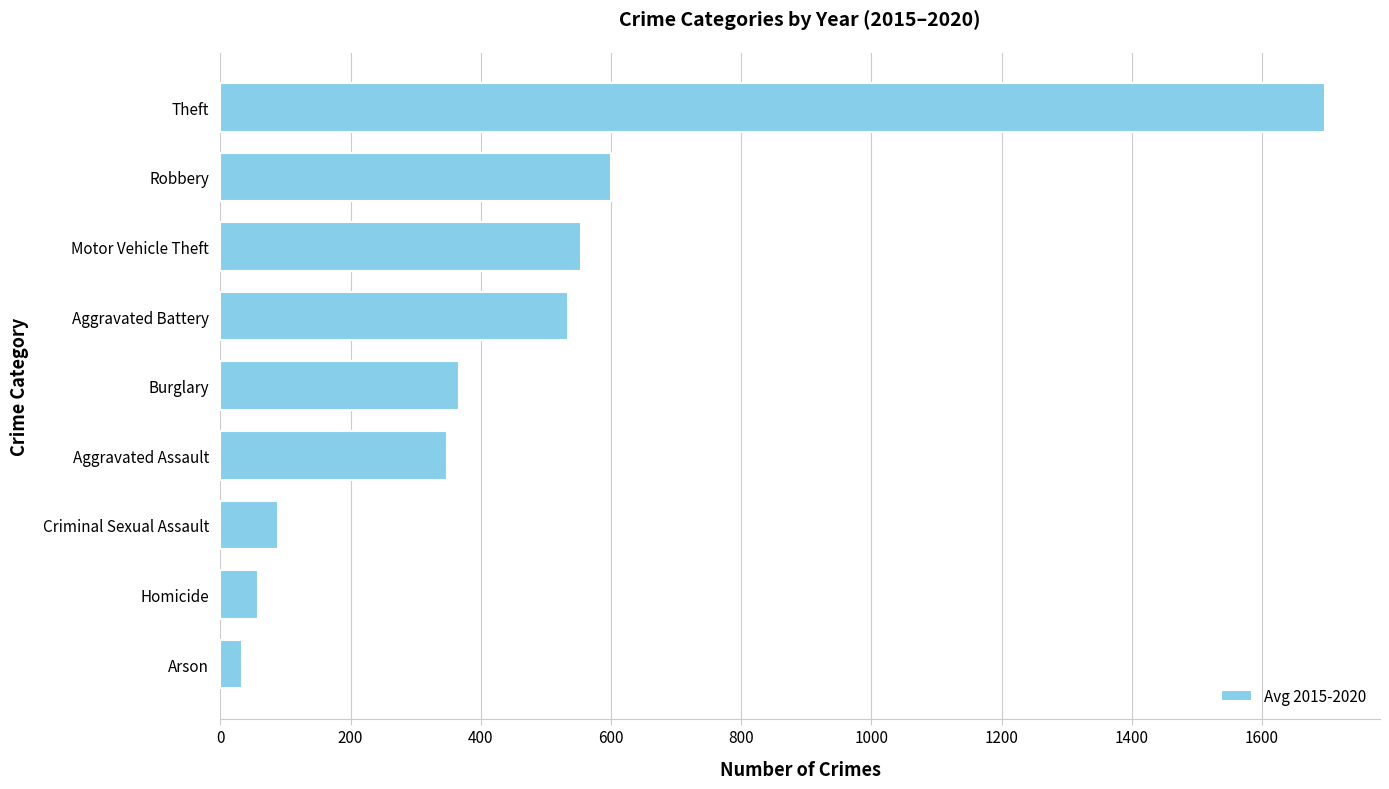

Reading top to bottom, what are all the values shown in this chart?

1696.5	599.7	553.3	534.3	366.8	348.0	88.3	57.8	33.2